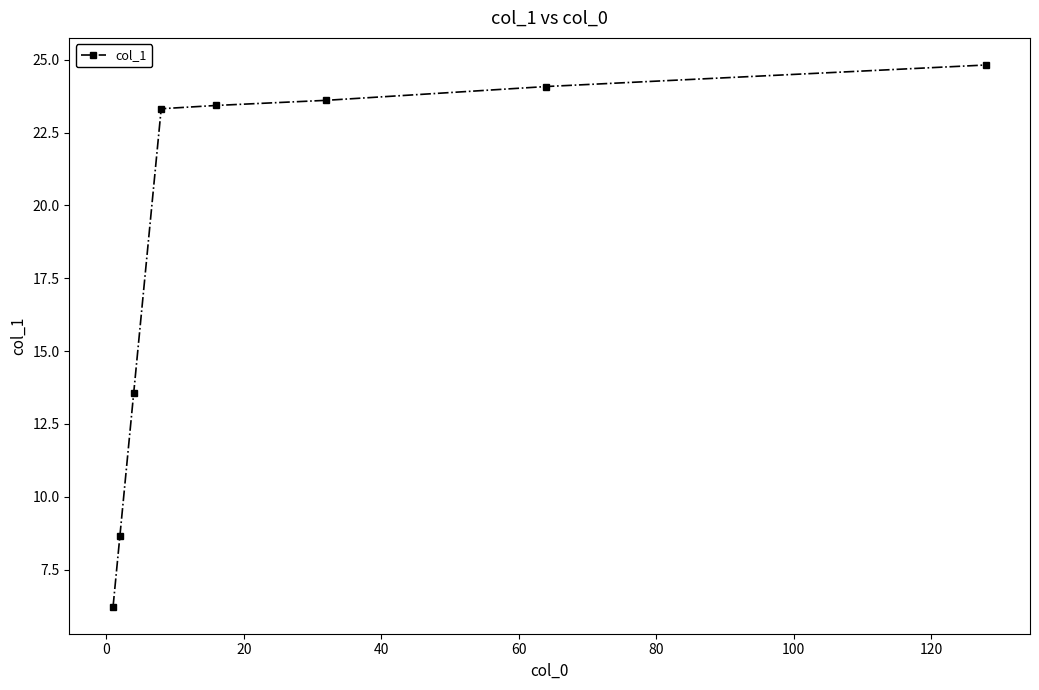

What is the maximum value shown in the chart?

24.8